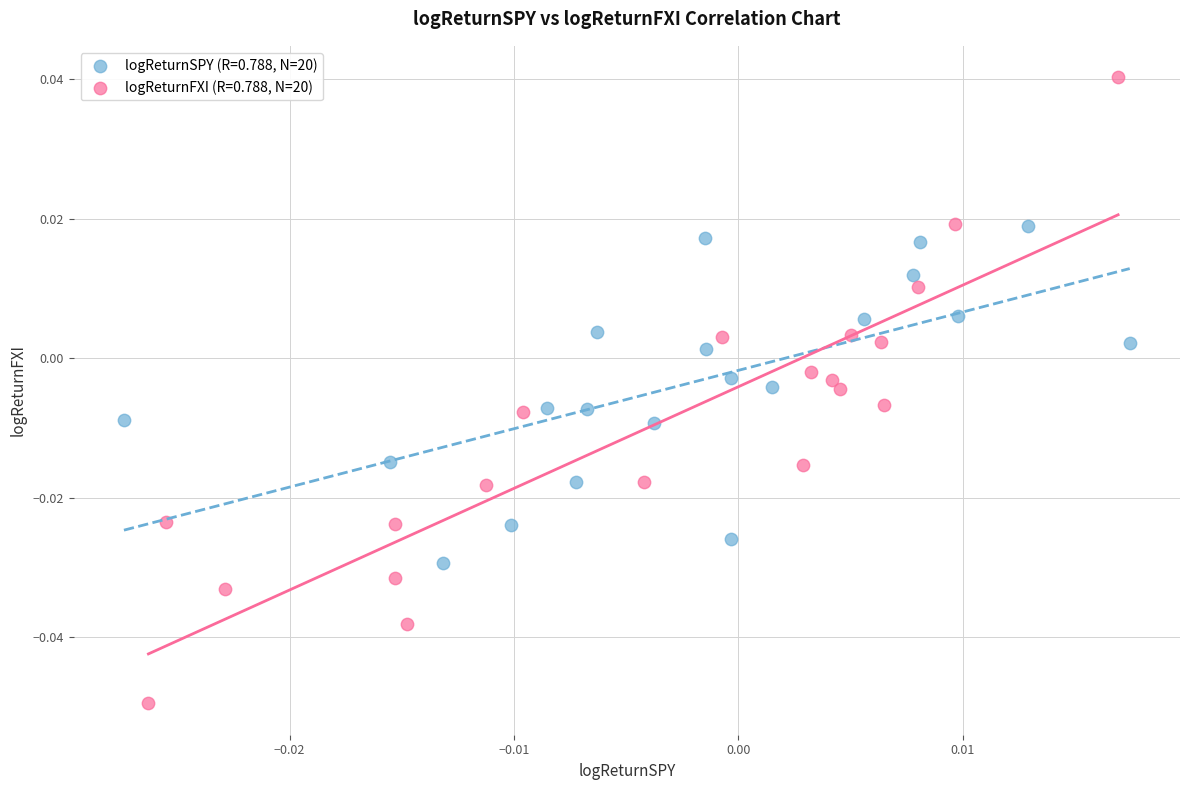

Which series reaches the maximum Y coordinate?

logReturnFXI (R=0.788, N=20)